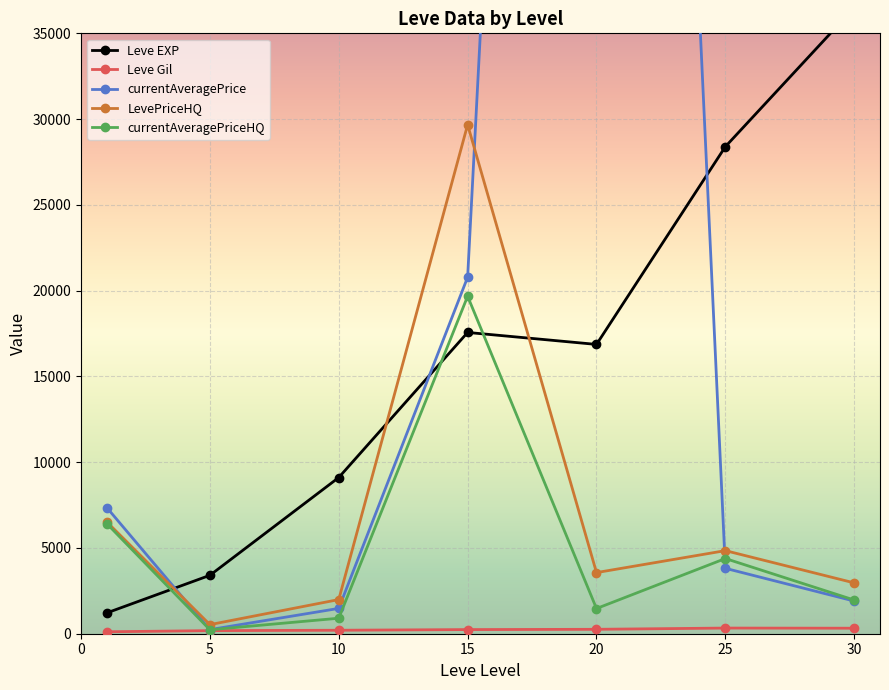

How many interior local peaks does the currentAveragePrice series have?

1